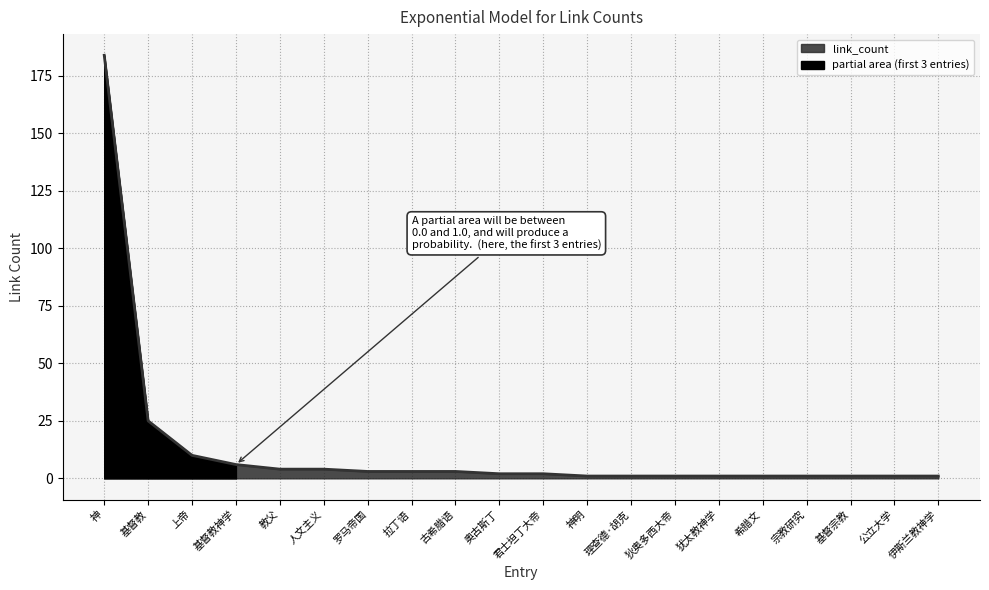

At which category is the sum across all series the highest?

神